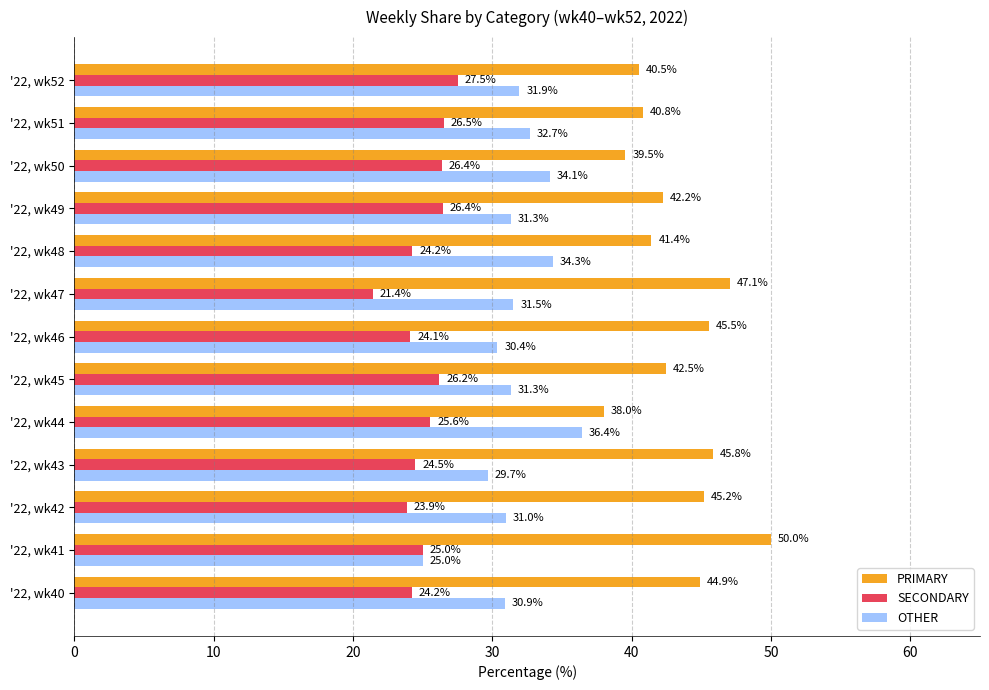

The value of OTHER at '22, wk47 is 42.6. True or false?

False